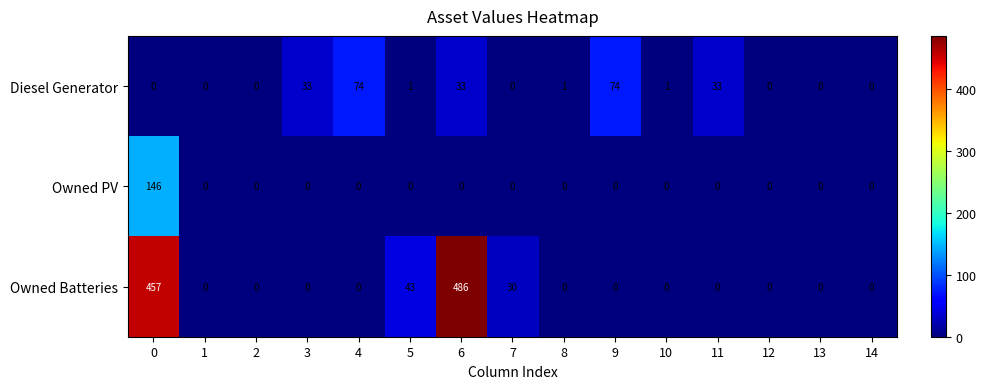

What is the highest value of the Owned PV series?

146